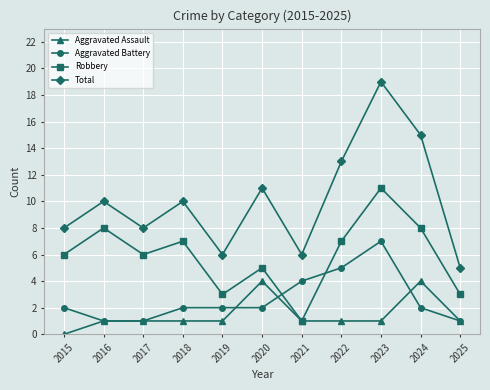

At which category is the sum across all series the highest?

2023